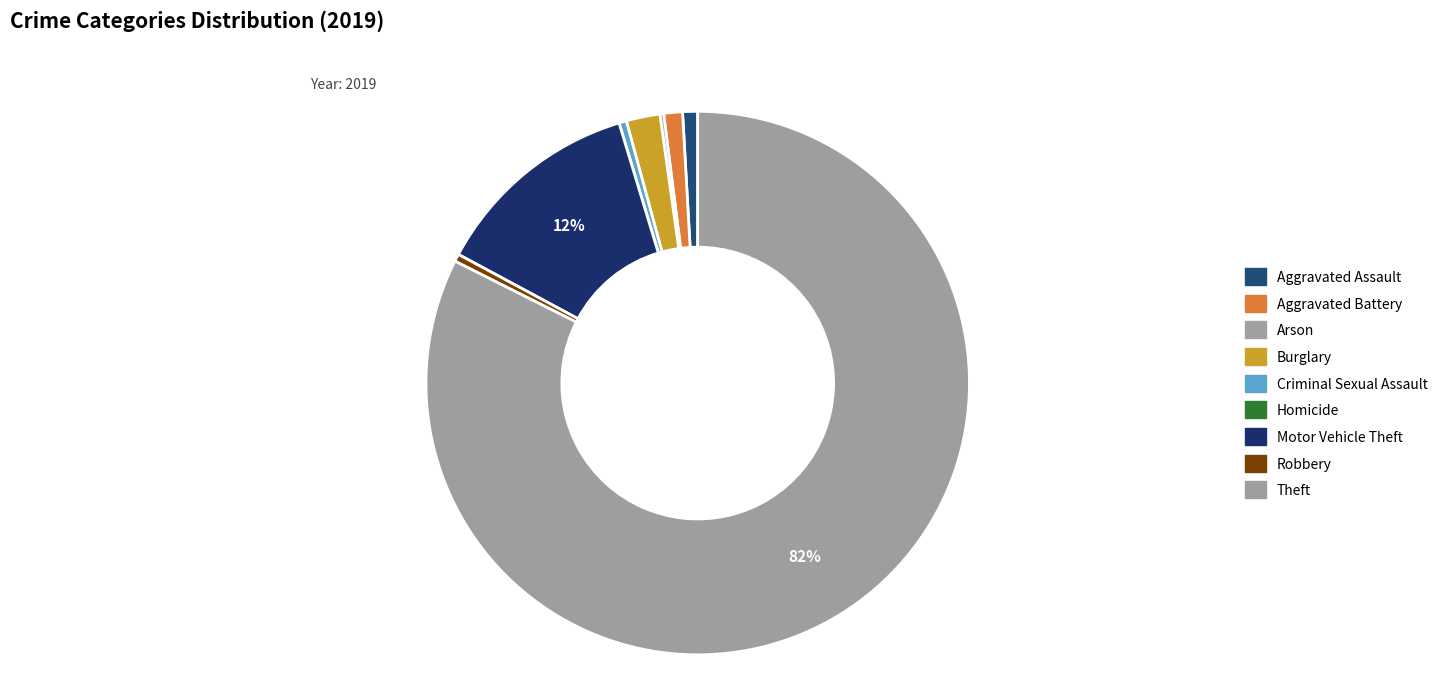

Which category has the smallest portion of the pie?

Homicide